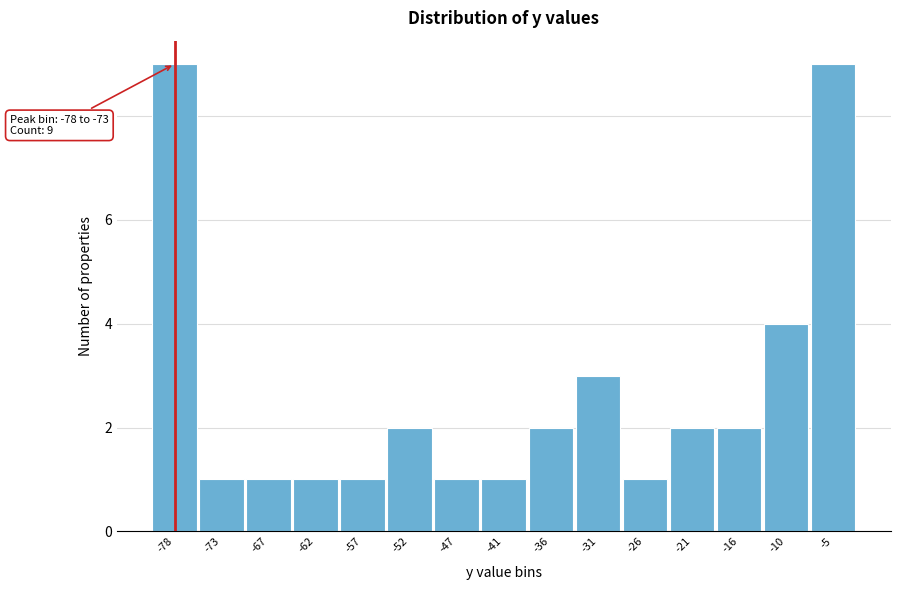

Reading left to right, transcribe all the data shown in this chart.

9	1	1	1	1	2	1	1	2	3	1	2	2	4	9